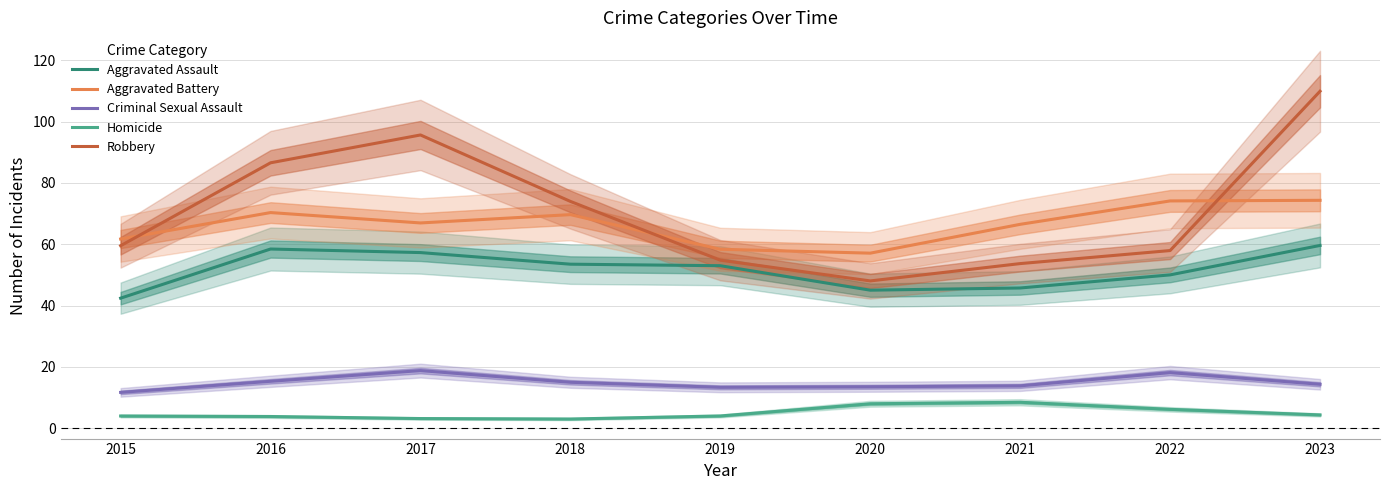

What is the value of the Robbery point at the 4th from the left?

74.0